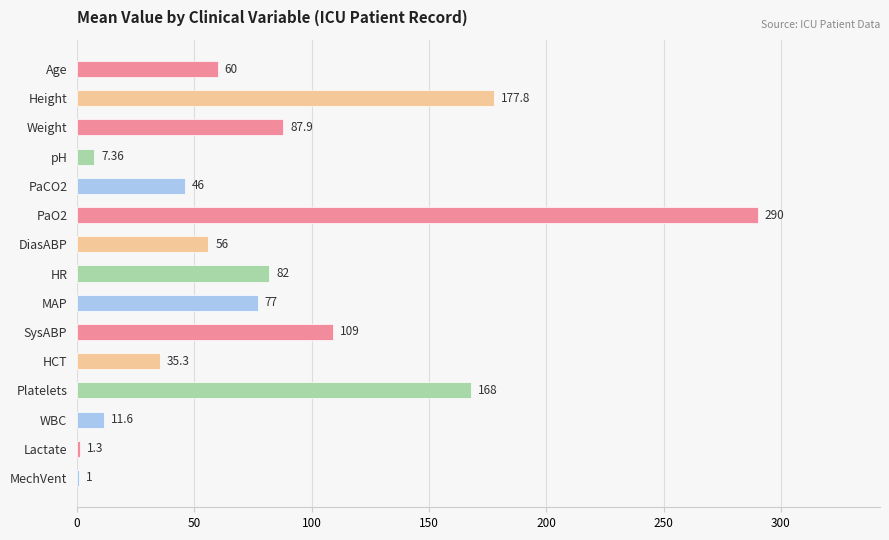

Between MechVent and pH, which is larger?

pH